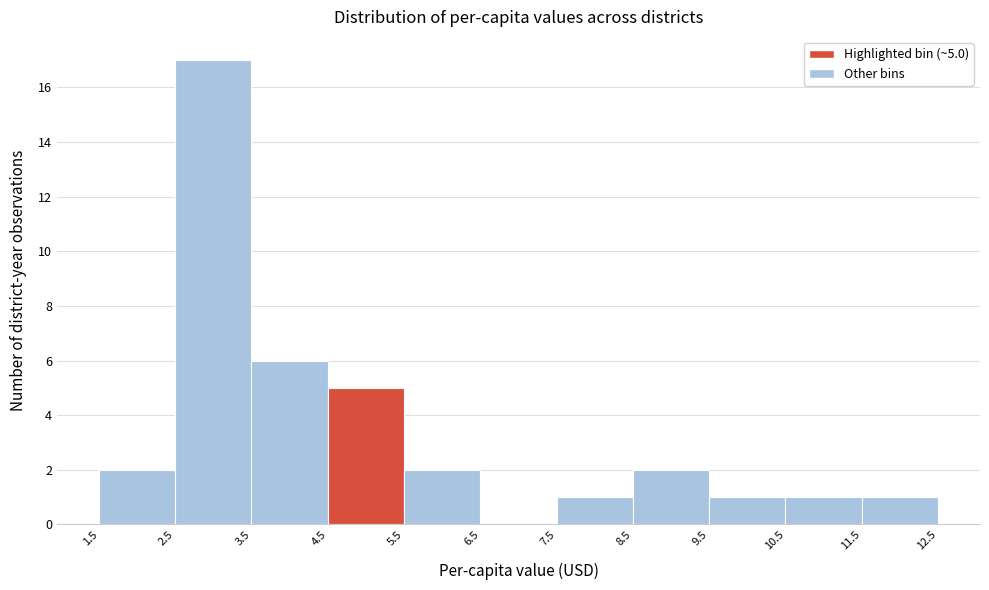

Over which range of the x-axis is the bar tallest?

2.5 to 3.5